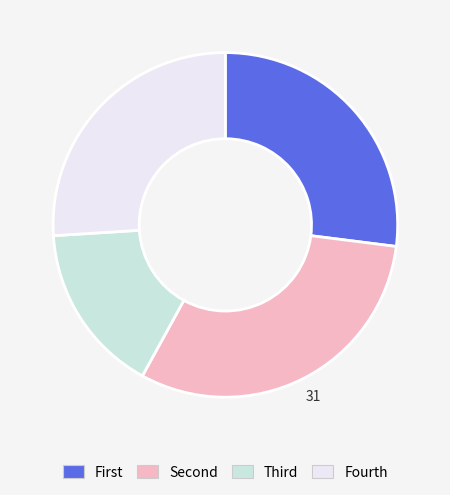

Count the number of slices in the pie.

4